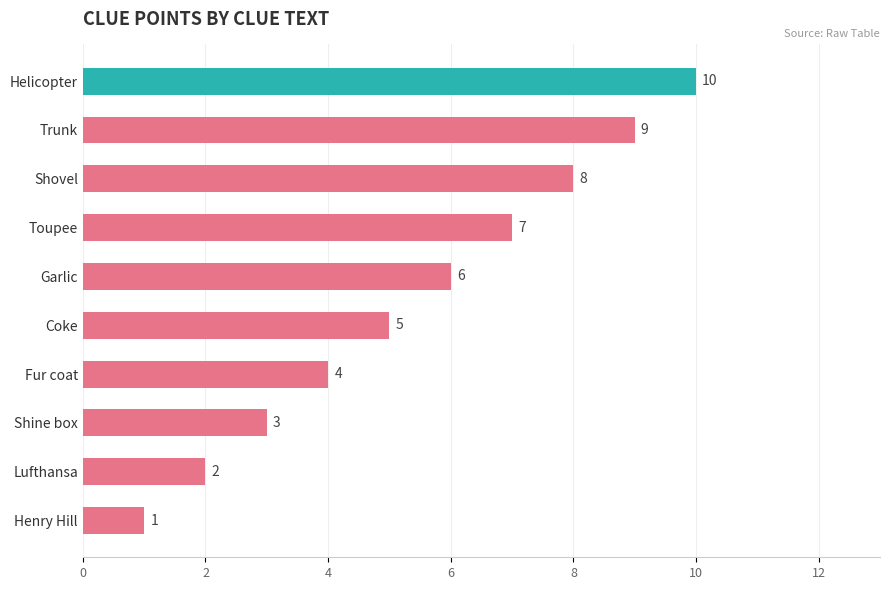

Which has a higher value, Lufthansa or Helicopter?

Helicopter